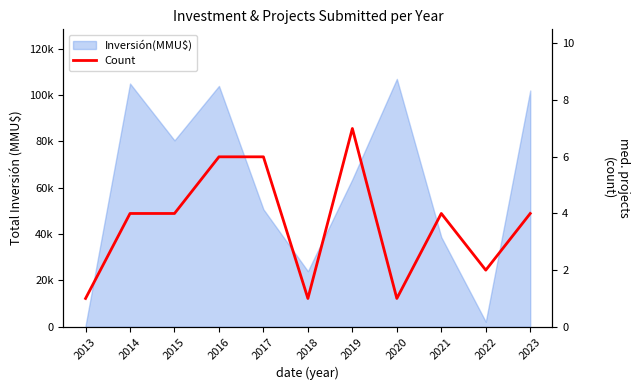

Between 2013 and 2019, which is larger?

2019